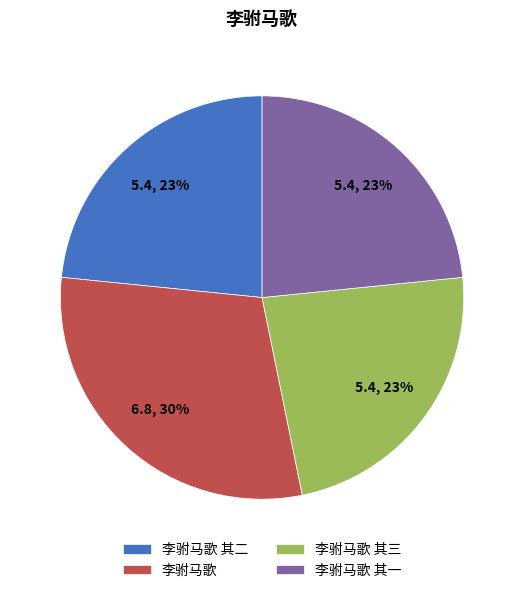

Does 李驸马歌 其一 account for over 50% of the chart?

No